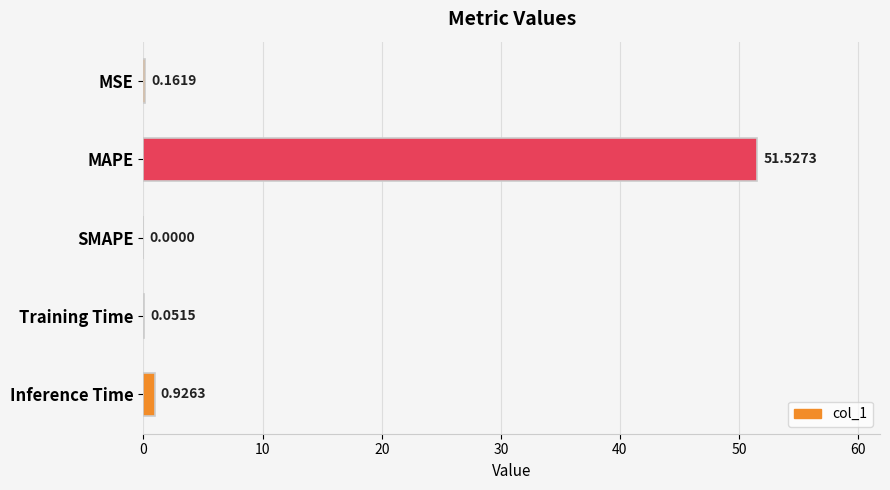

Count the number of values greater than 0.

4